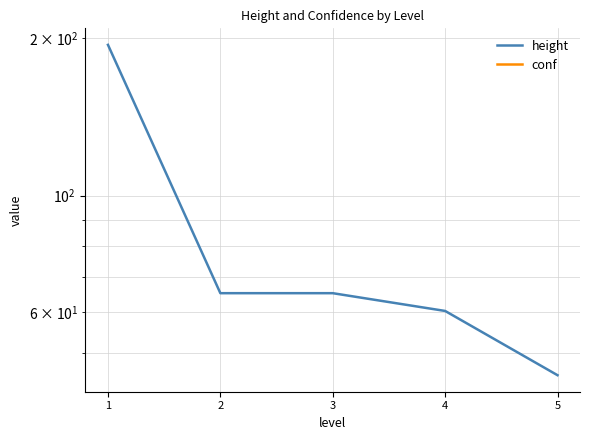

How many lines are shown in the chart?

2